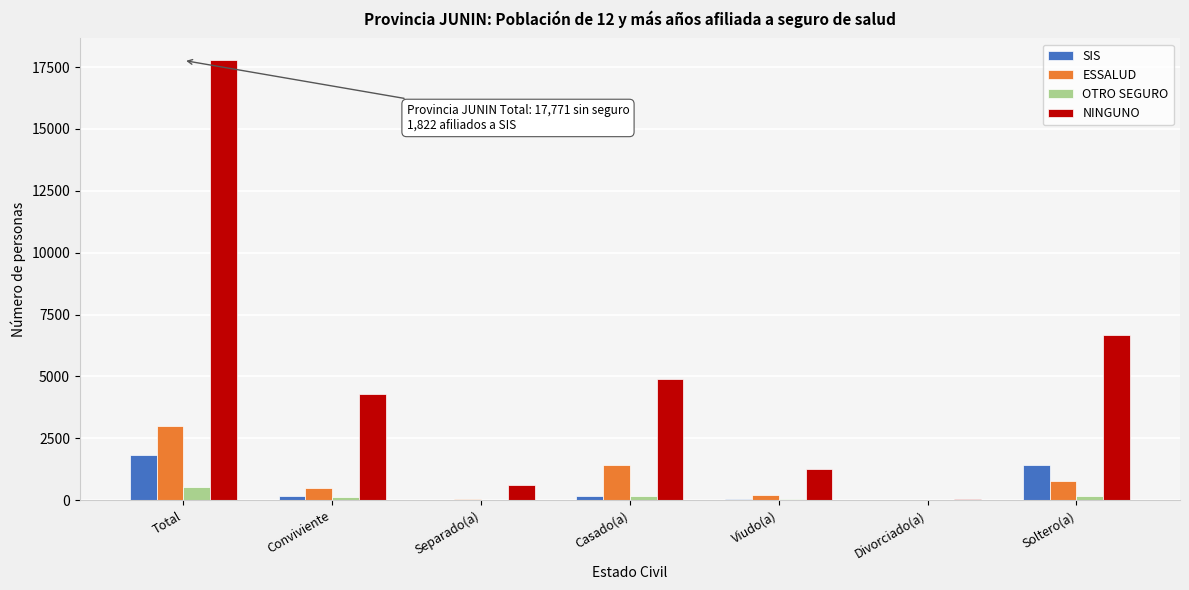

Which category has the highest value across all series?

Total